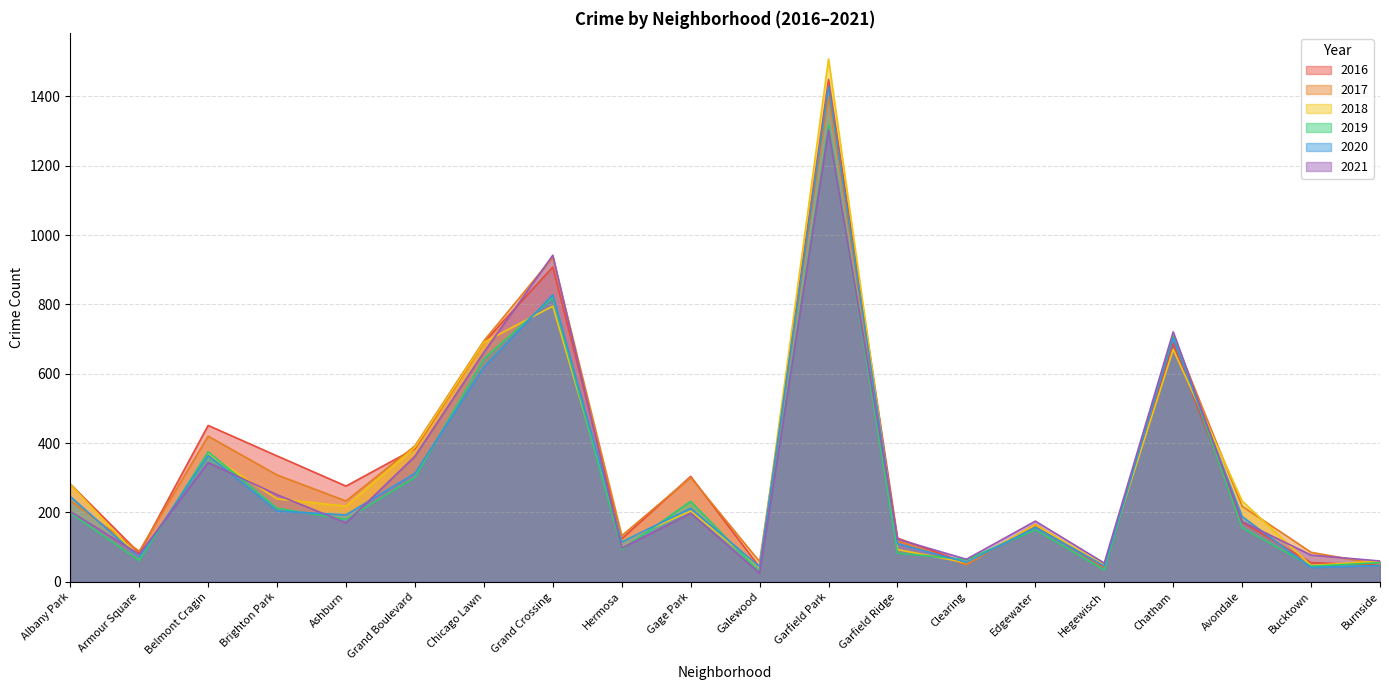

At which label does 2016 first exceed 282?

Belmont Cragin